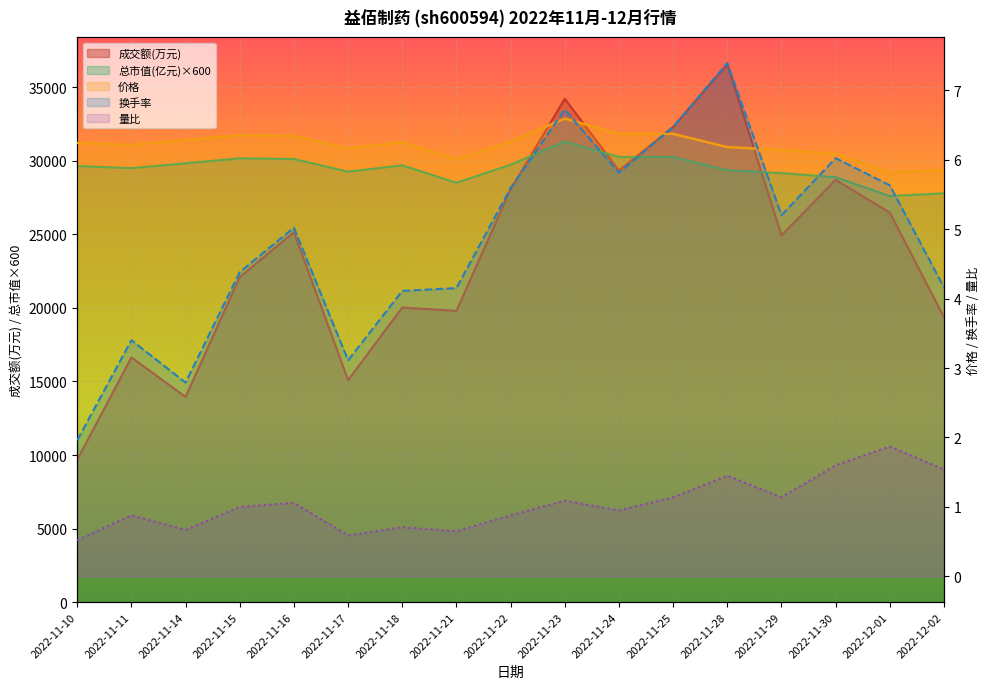

At which category is the sum across all series the highest?

2022-11-28